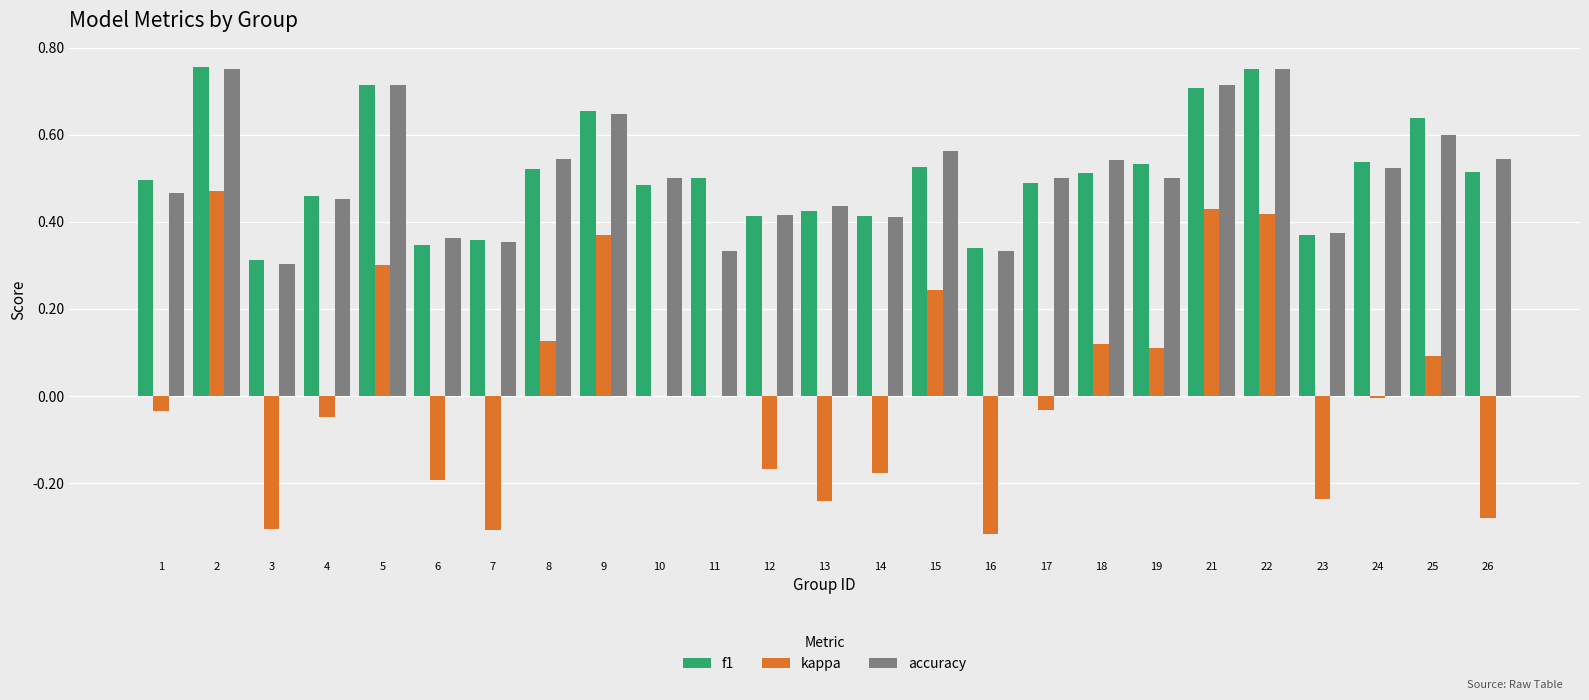

Between 4 and 13, which series saw the biggest shift?

kappa